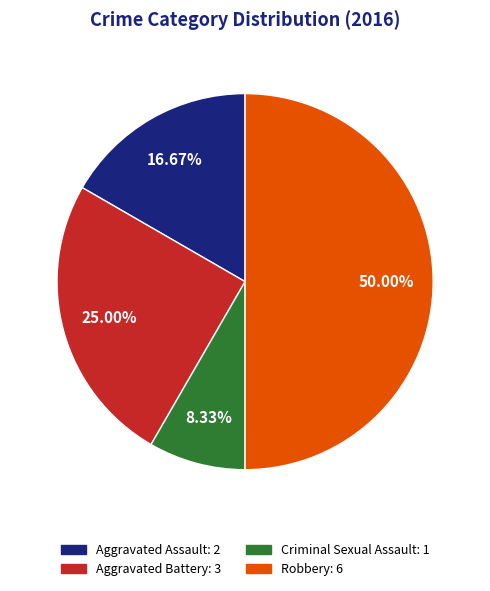

True or false: Aggravated Battery accounts for 25% of the total.

True